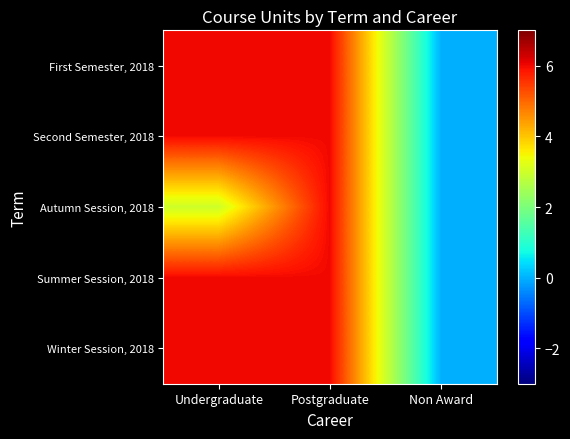

What is the spread (max minus min) of values at Undergraduate?

3